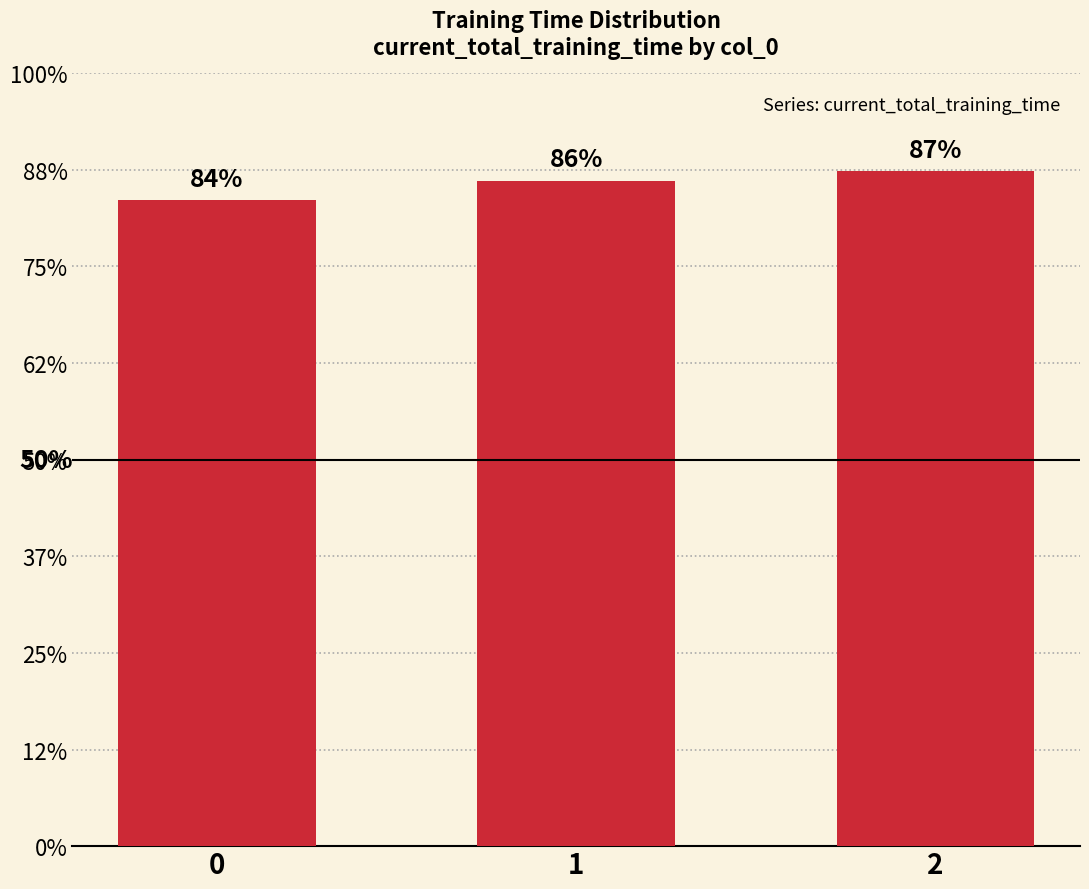

Which category has the highest value across all series?

2